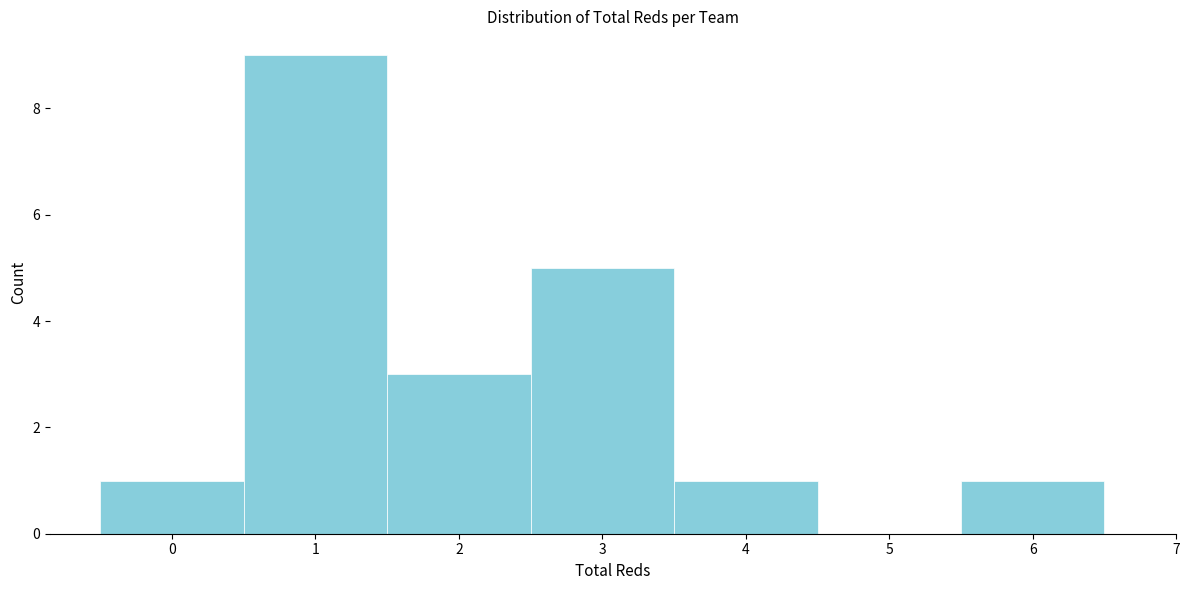

Reading left to right, list every bar in this chart as the range it spans on the x-axis followed by its height. The values are not printed on the chart, so give them approximately, as read against the axis.

-0.5 to 0.5: 1
0.5 to 1.5: 9
1.5 to 2.5: 3
2.5 to 3.5: 5
3.5 to 4.5: 1
4.5 to 5.5: 0
5.5 to 6.5: 1